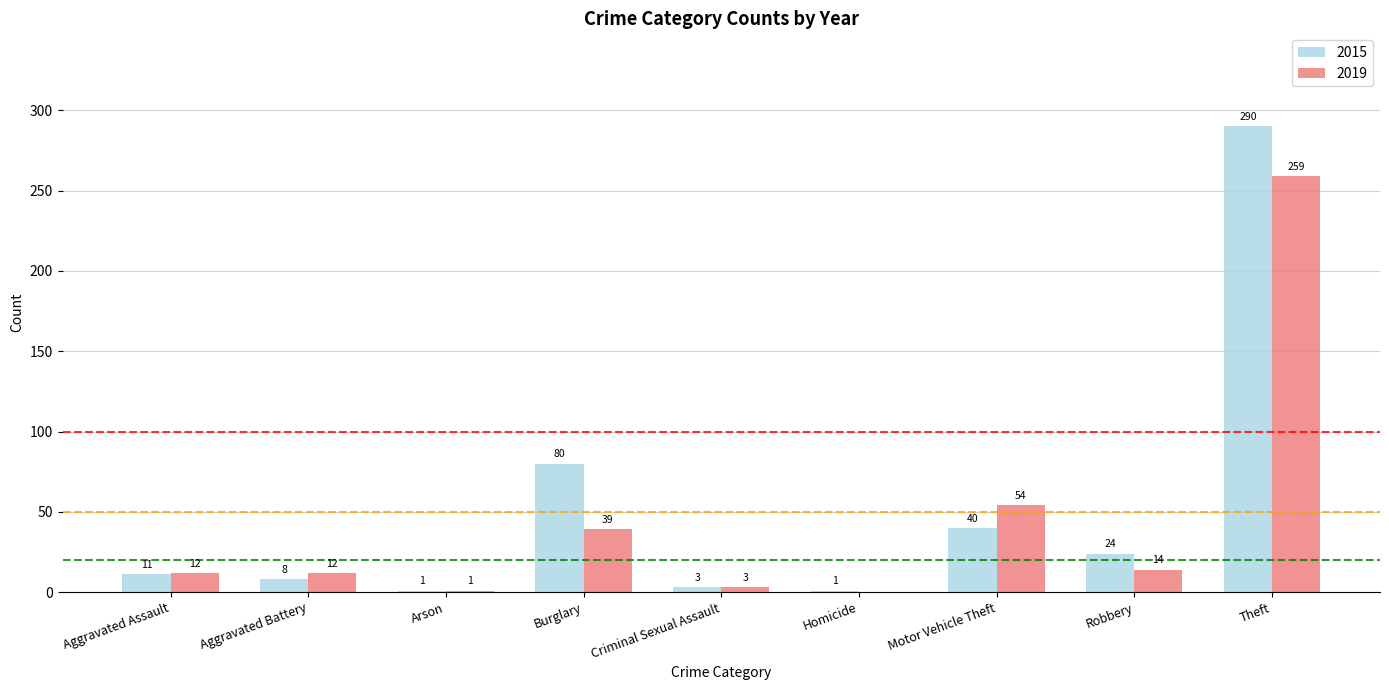

Count the number of categories in the chart.

9